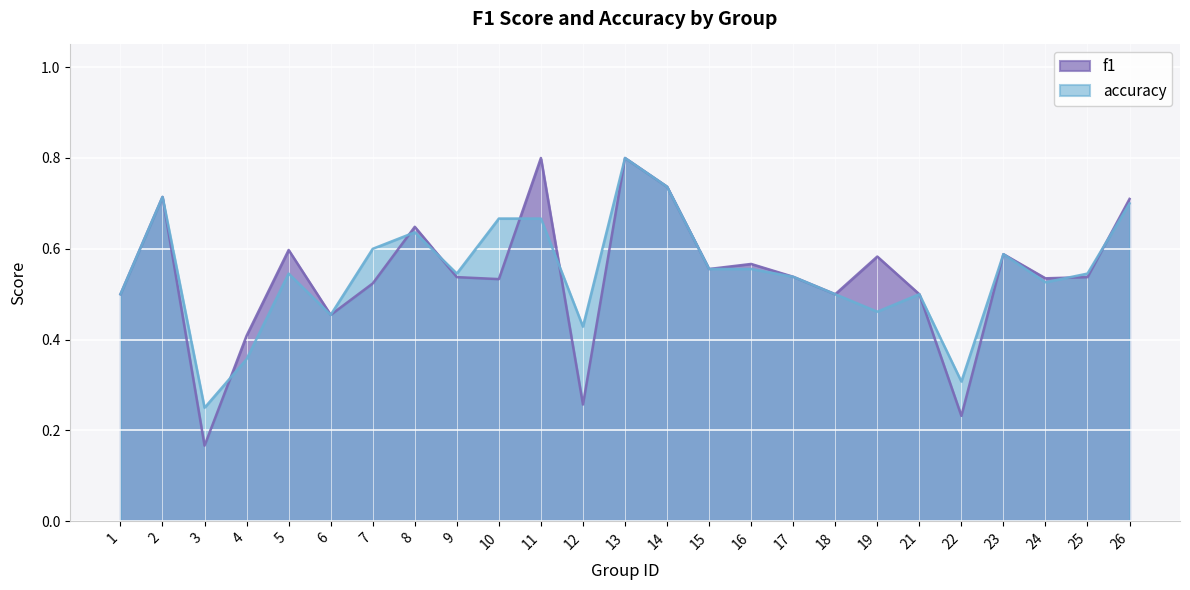

Which series has the widest spread of values?

f1